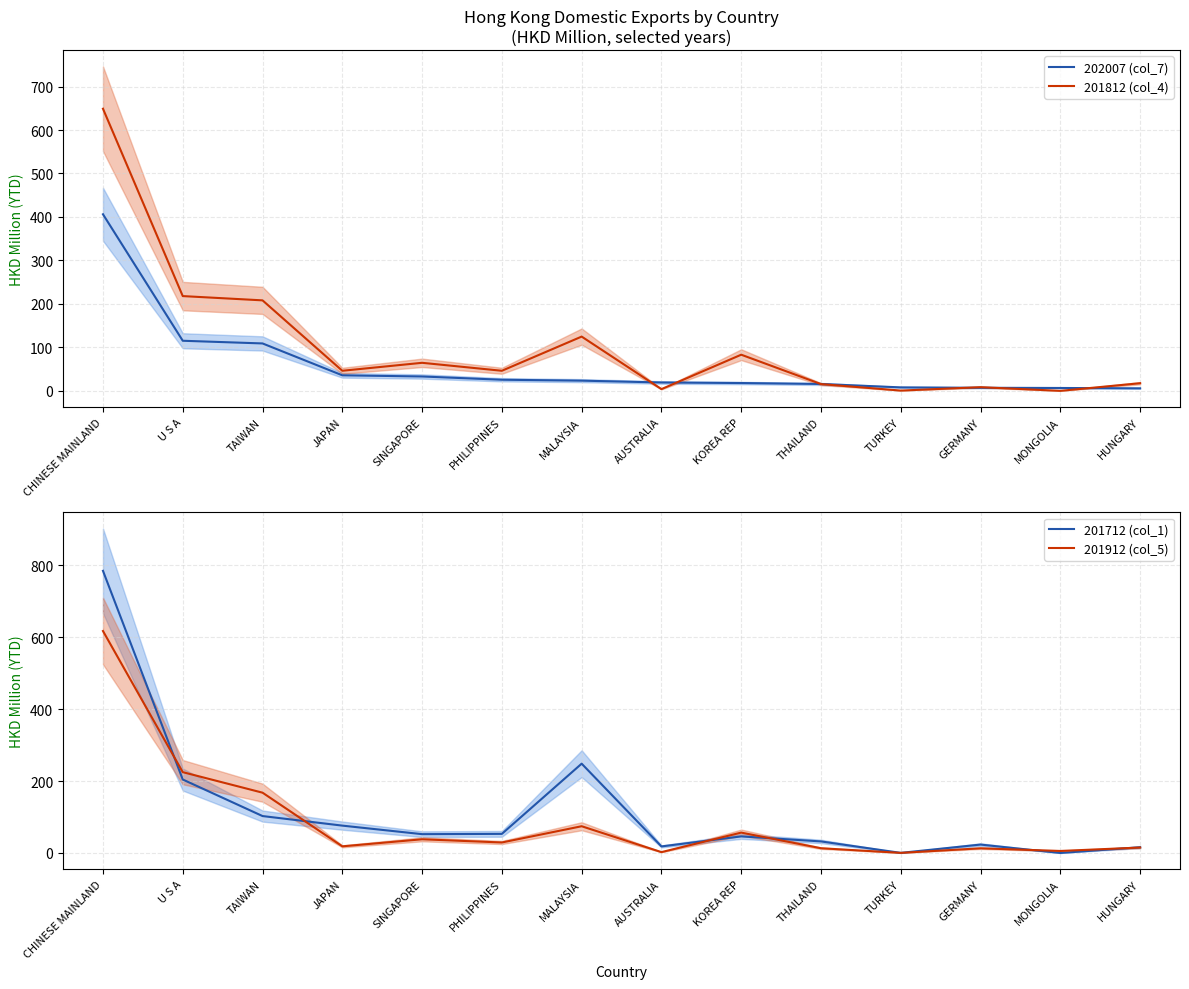

What is the difference between the maximum and minimum values in the 201712 (col_1) series?

785.1